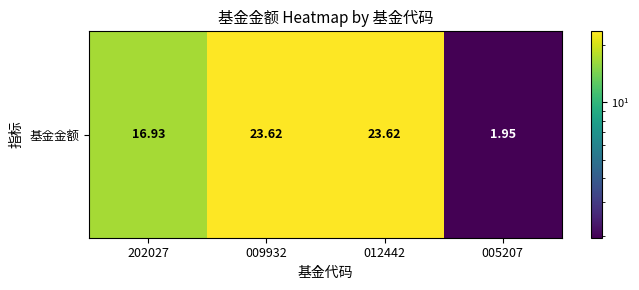

What is the change in value from 202027 to 012442?

+6.7